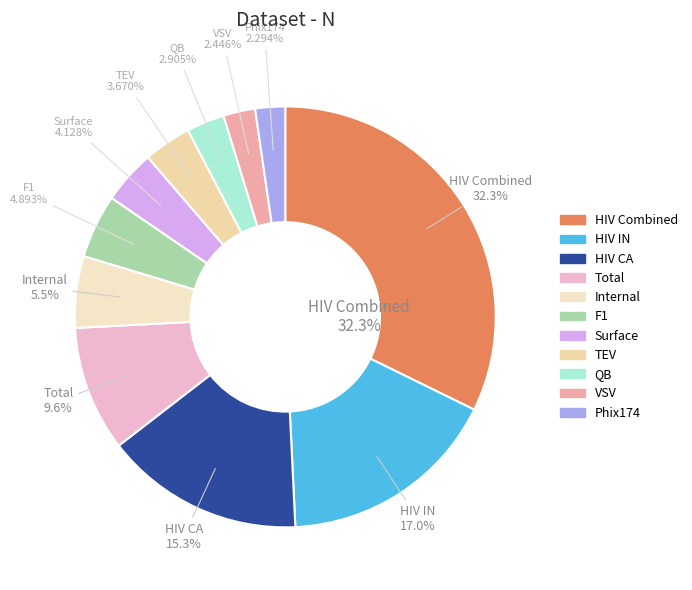

To the nearest percent, what percentage of the pie is Internal?

6%